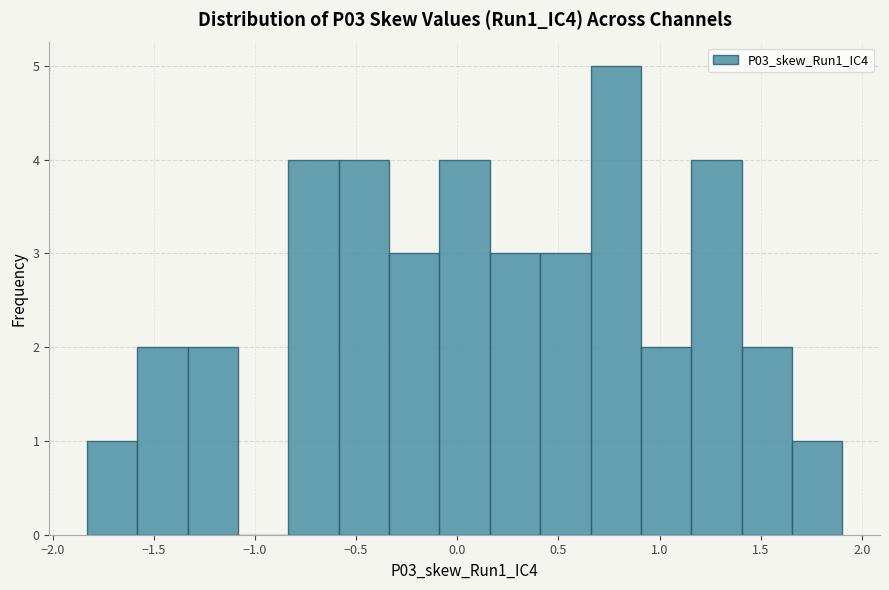

Over which range of the x-axis is the bar tallest?

0.65 to 0.90